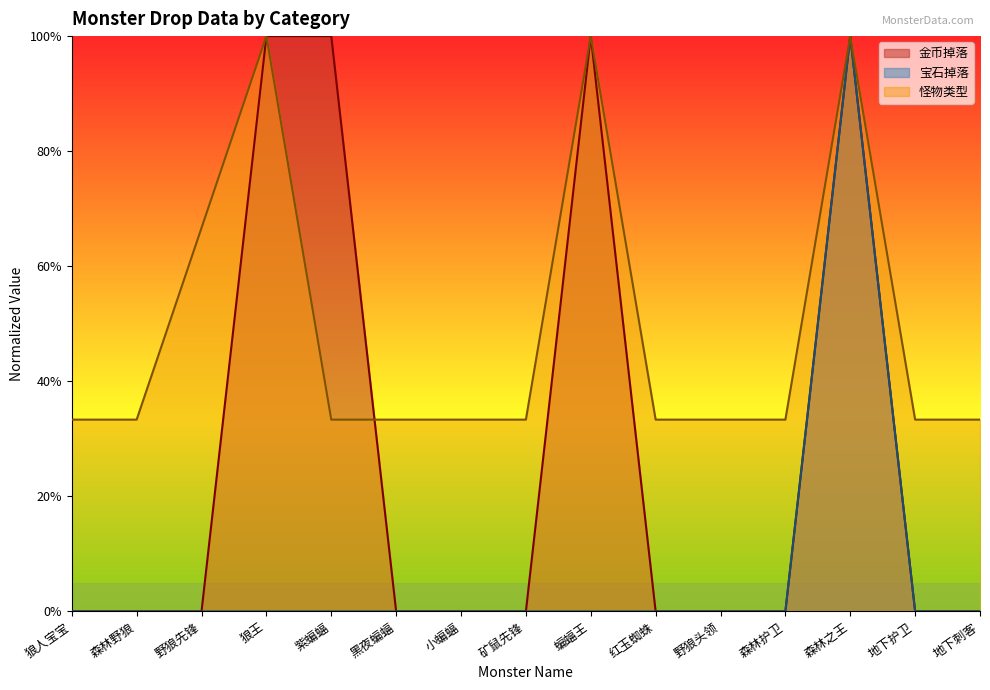

Rank the series at 蝙蝠王 from highest to lowest value.

怪物类型, 金币掉落, 宝石掉落